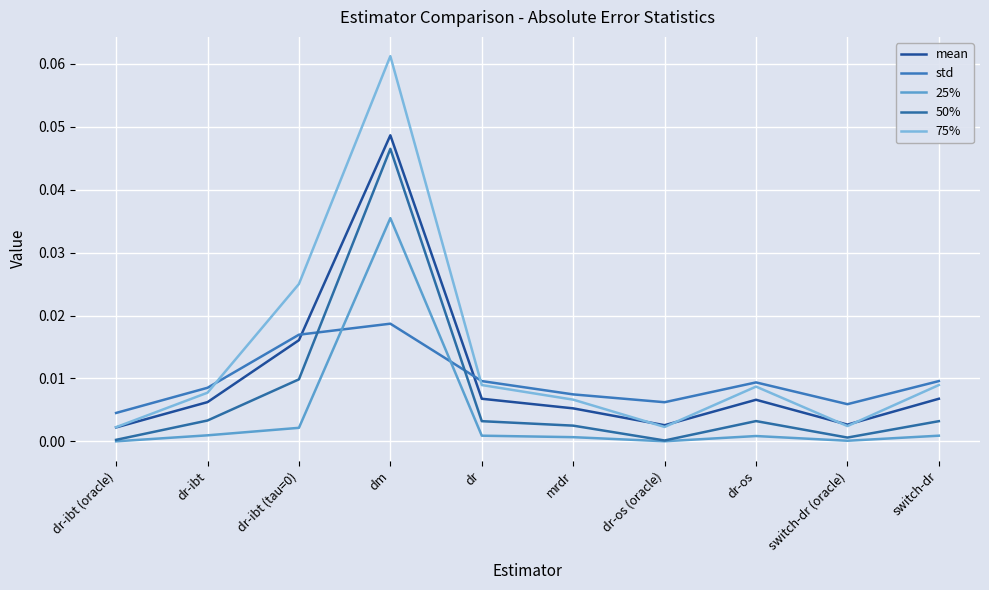

At dr-os (oracle), list the series in order from smallest to largest.

25%, 50%, 75%, mean, std